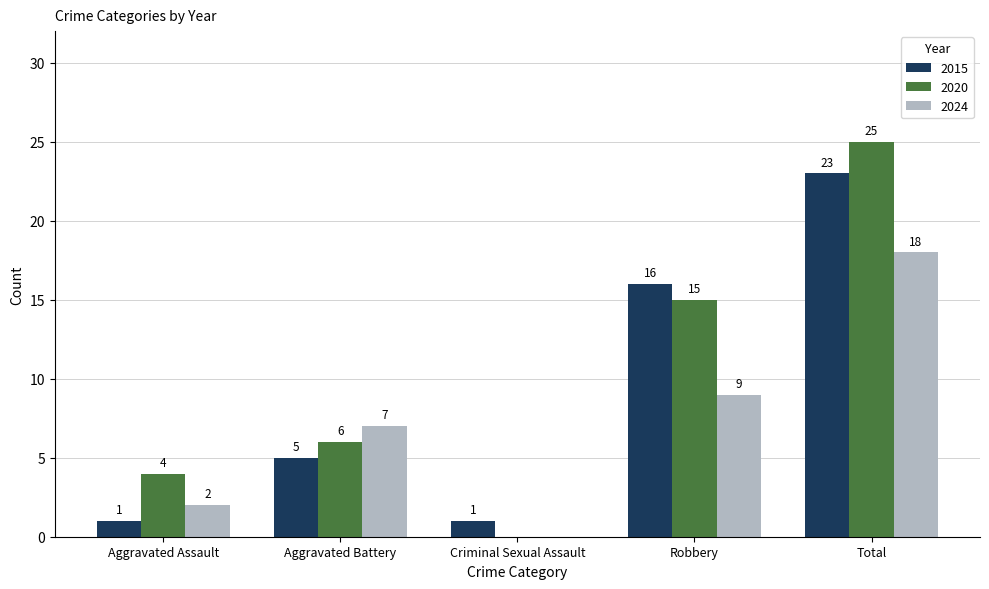

Is it true that 2024 equals 3 at Aggravated Assault?

False